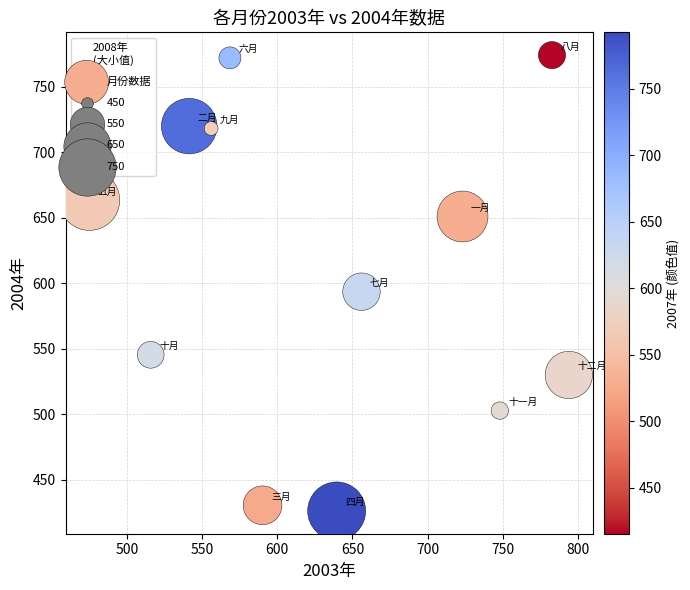

What Y value in the scatter plot is closest to 600?

593.6